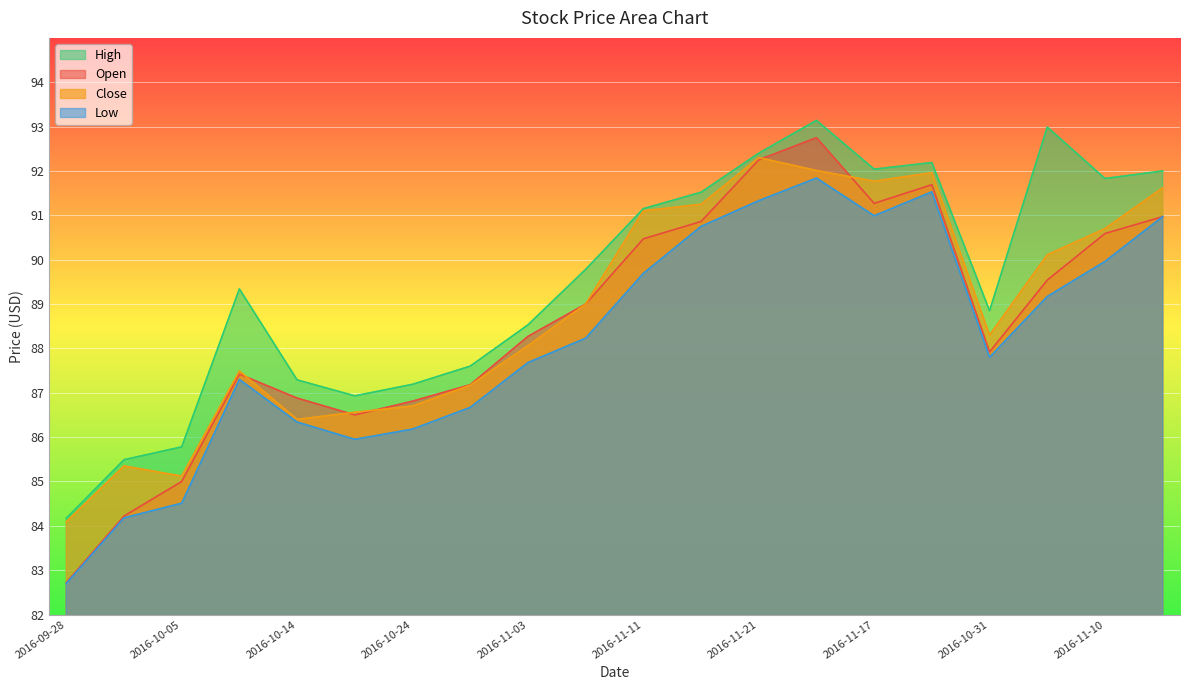

How many data points in Open are above 89?

9